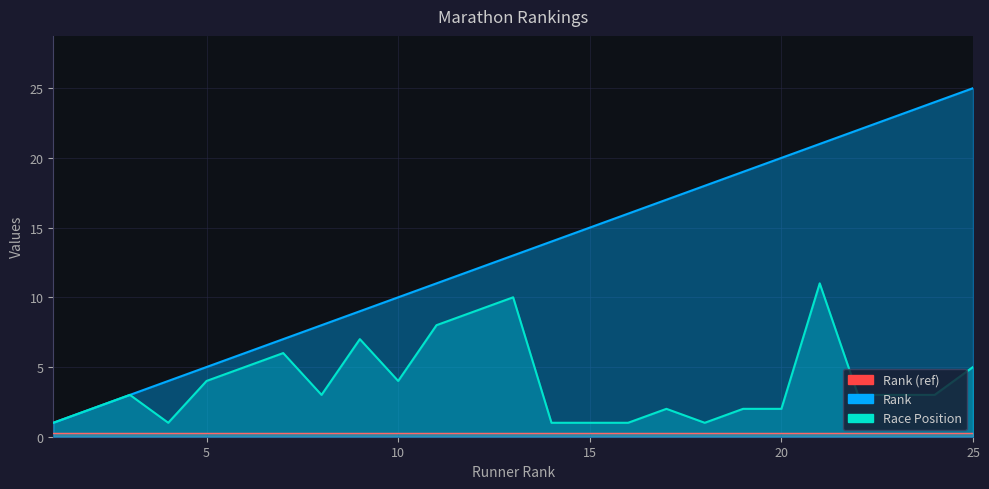

Where is Race Position nearest to the value 6?

7